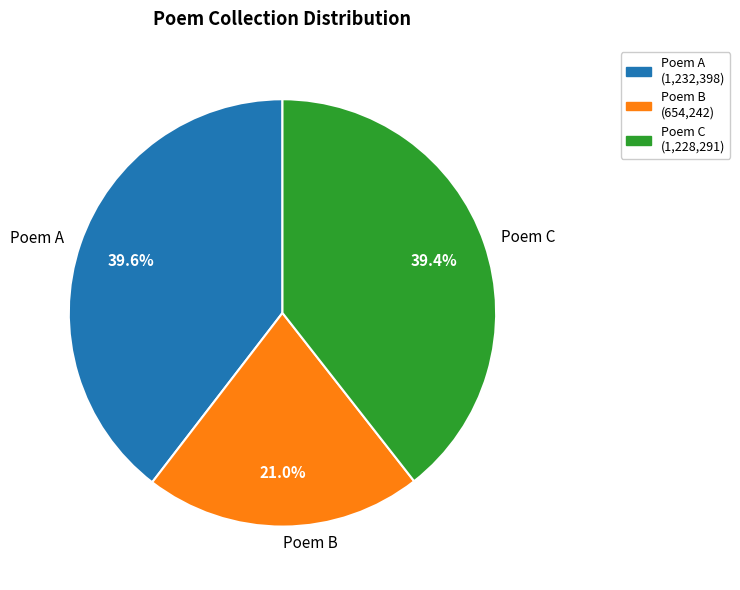

Is there a majority slice in this chart?

No